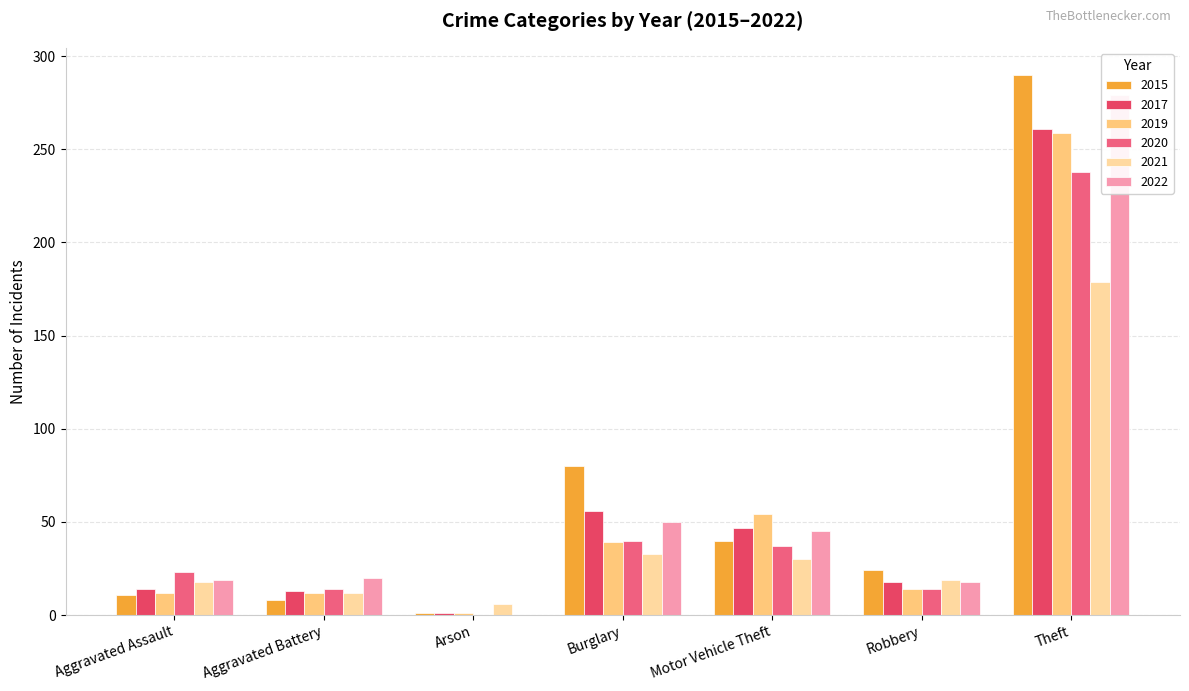

Which series has the largest total across all categories?

2015